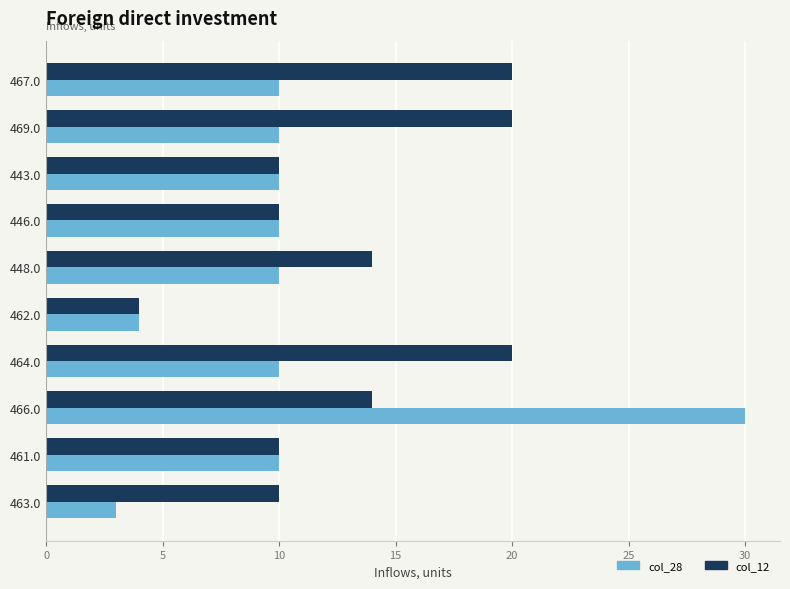

Which series has the largest total across all categories?

col_12